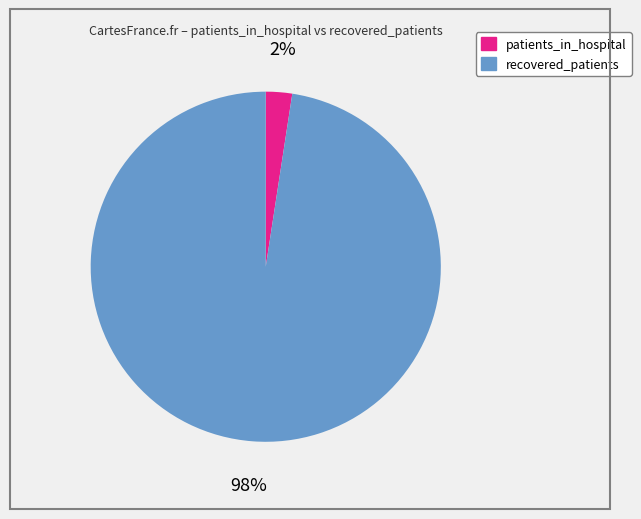

To the nearest percent, what is the average slice percentage?

50%